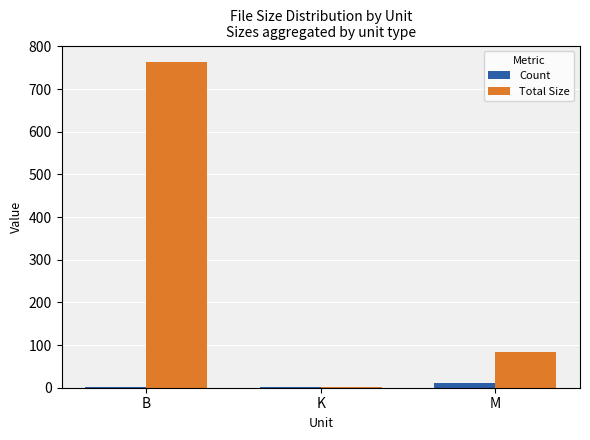

Where is Total Size nearest to the value 382?

M